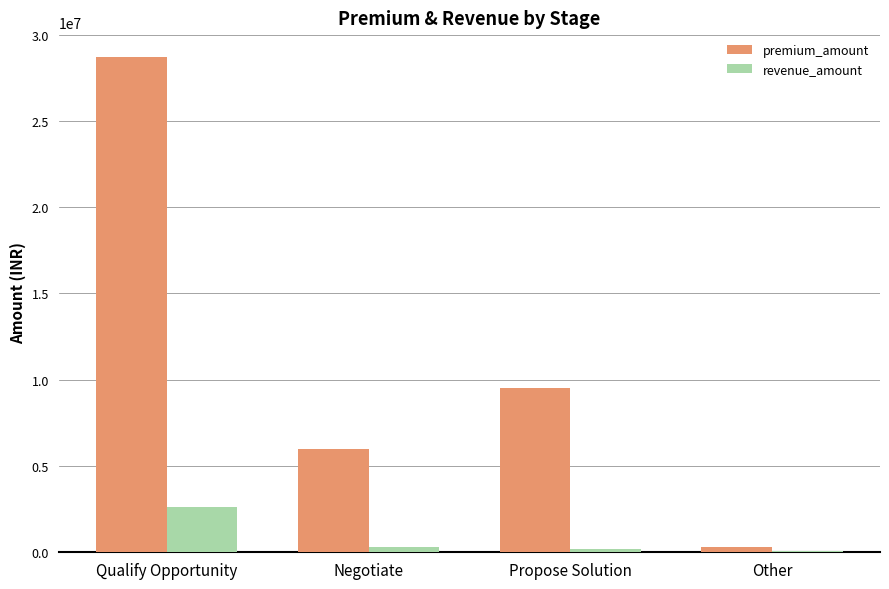

What position from the left is Qualify Opportunity?

1